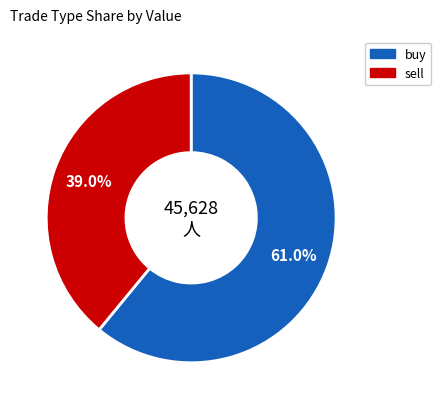

Is there a majority slice in this chart?

Yes